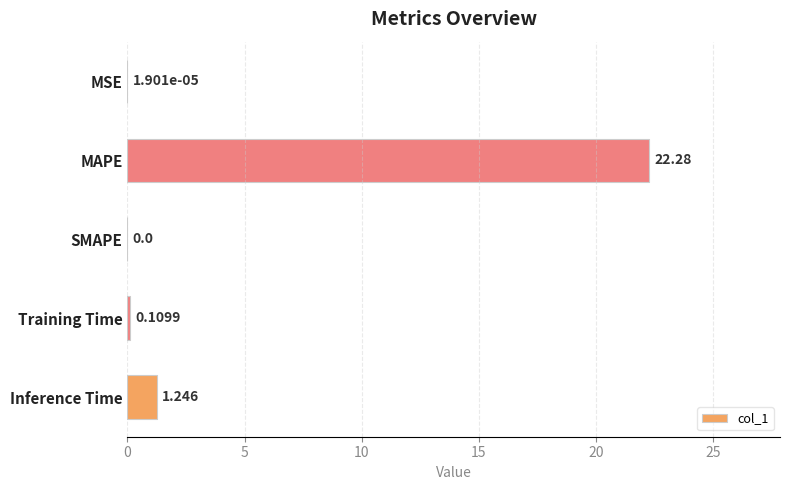

Count the number of values greater than 0.

4